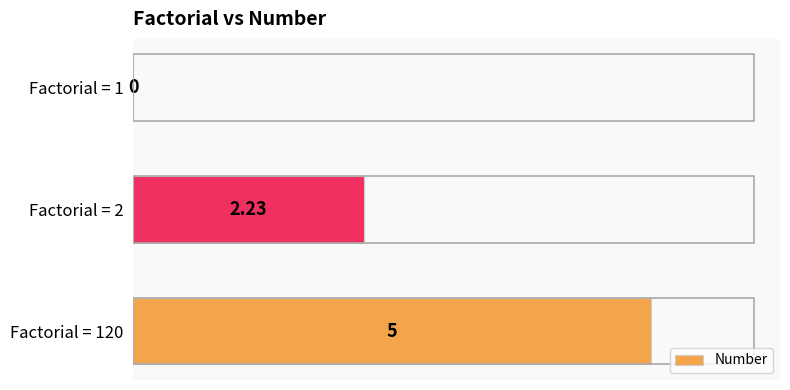

What is the ratio of the value at Factorial = 2 to the value at Factorial = 120?

0.4